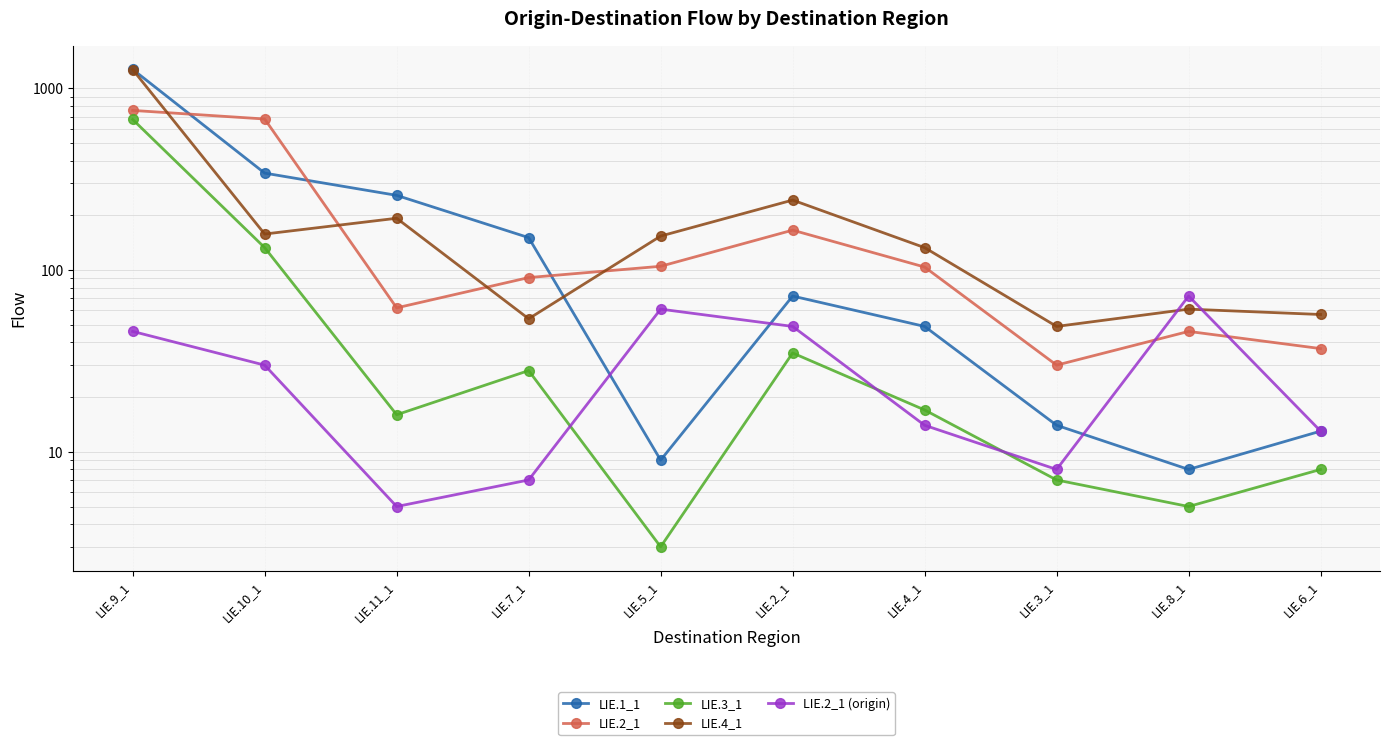

What is the label of the 4th point from the right?

LIE.4_1